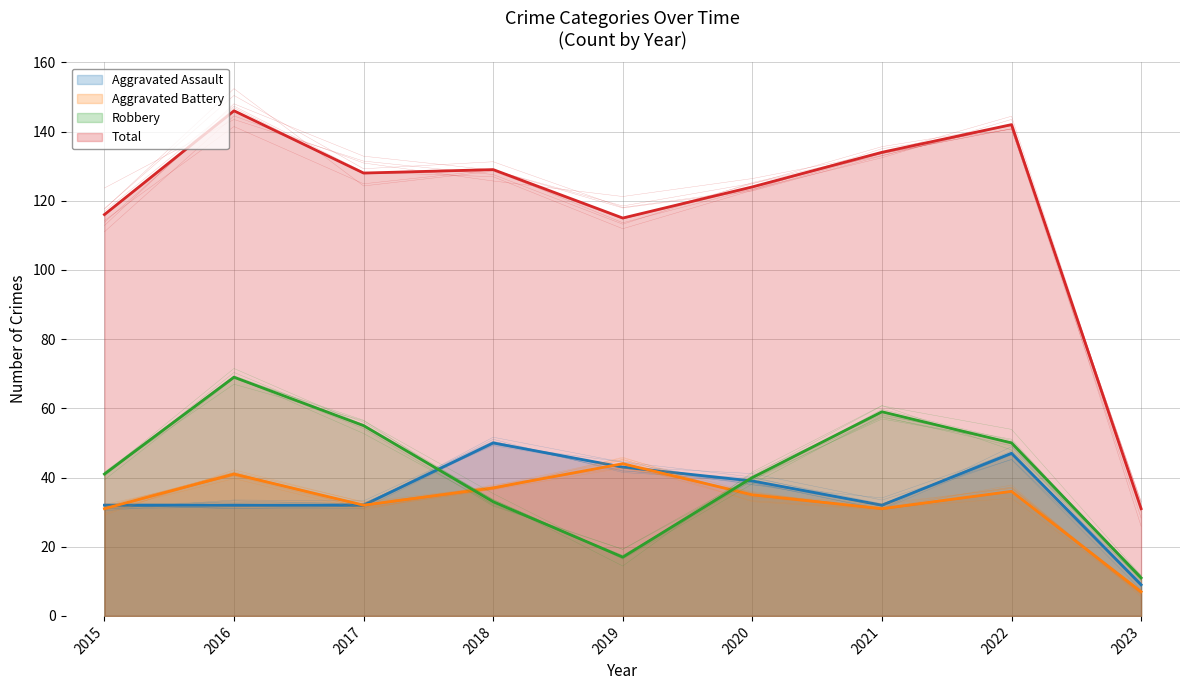

The value of Total at 2019 is 115. True or false?

True